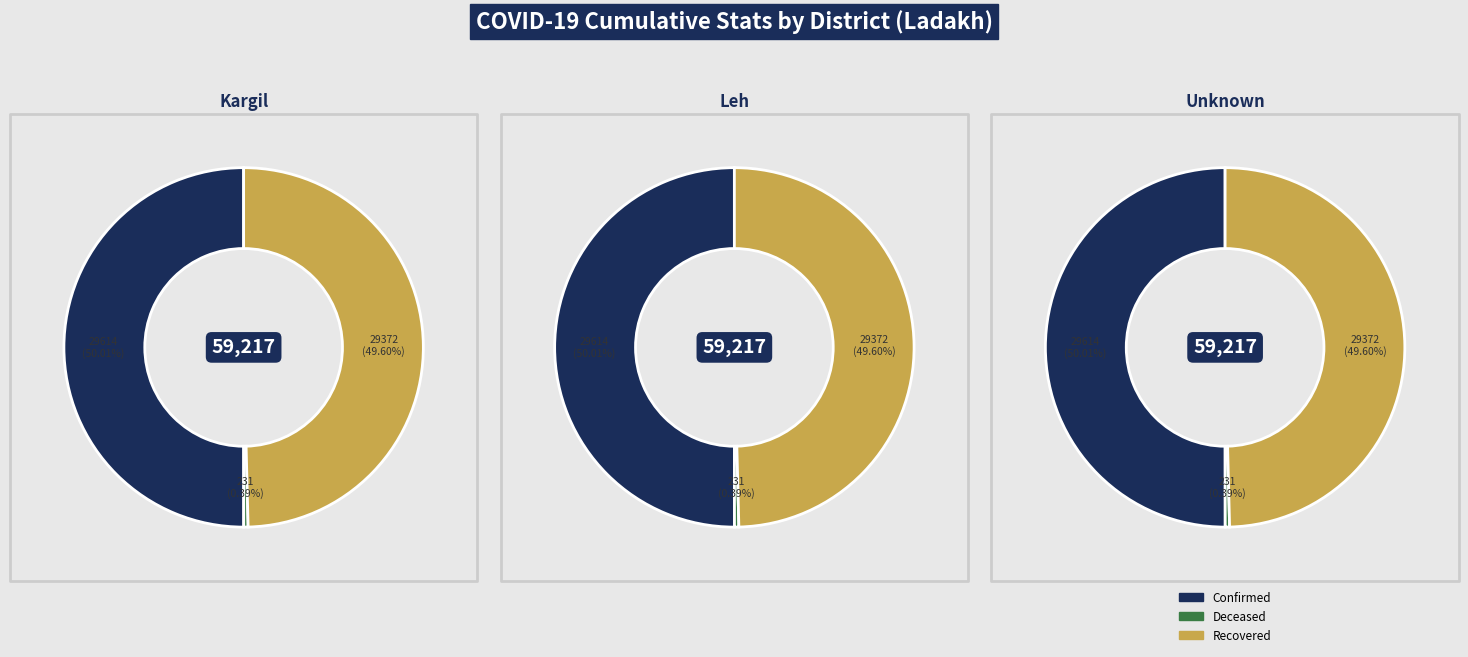

Which series has the largest range (max minus min)?

Confirmed